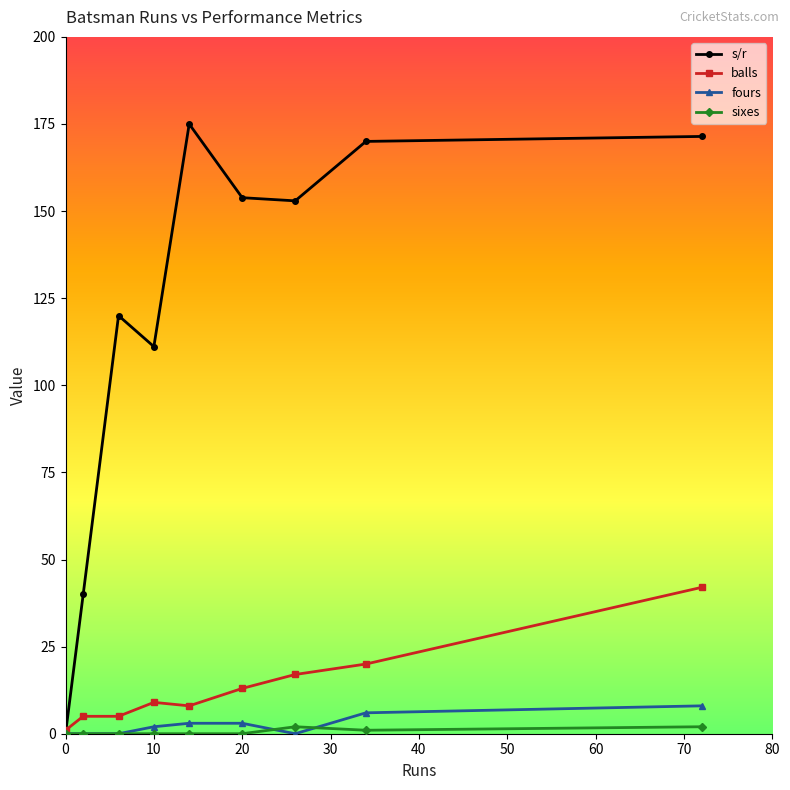

What is the maximum value for fours?

8.0